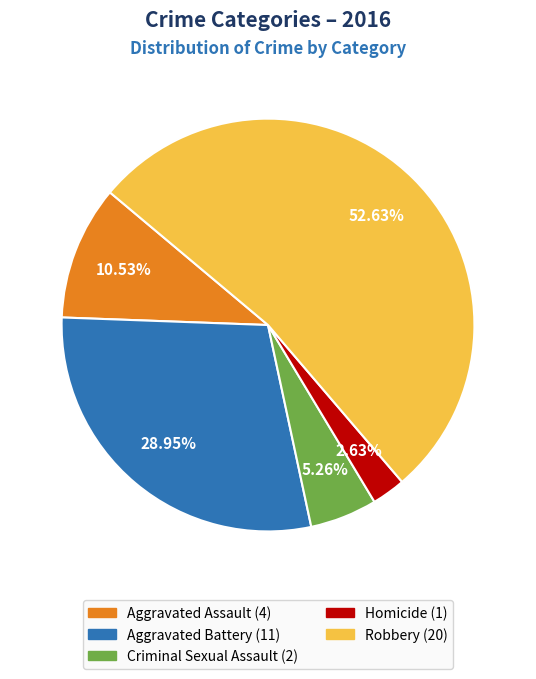

How much of the chart is everything except Robbery?

47.4%